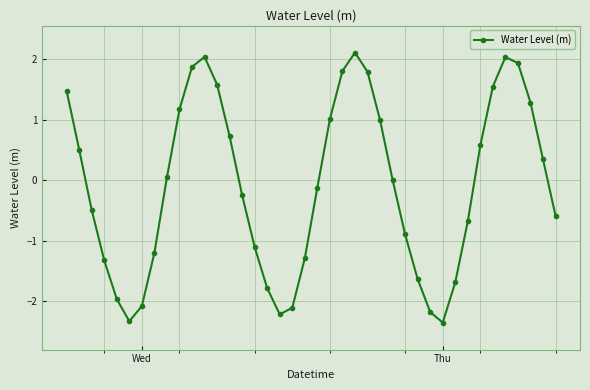

What is the value of the 36th point from the left?

2.0